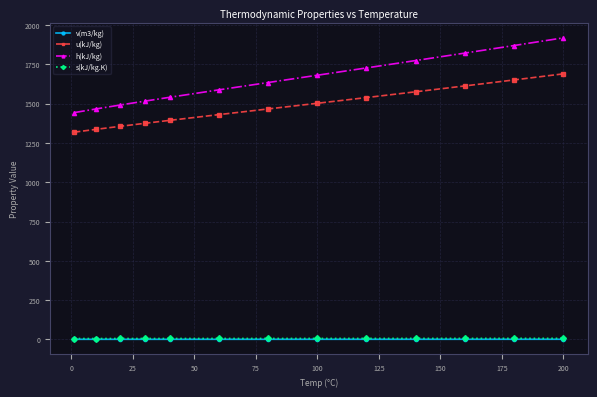

At how many categories does at least one series exceed 1208?

13